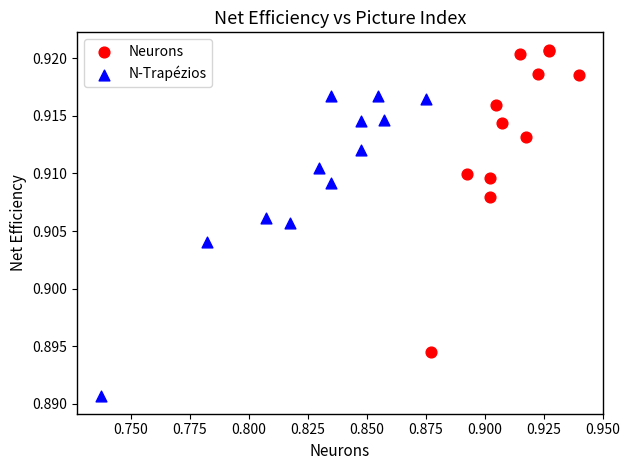

Which series reaches the maximum Y coordinate?

Neurons